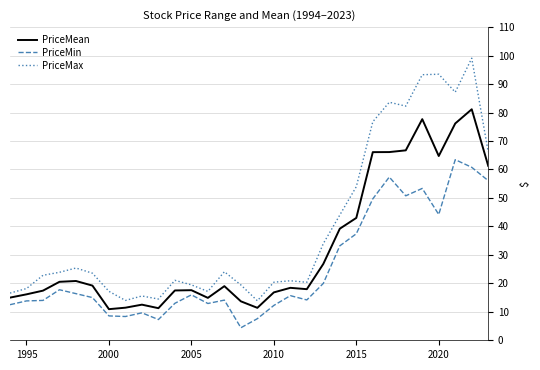

True or false: PriceMin and PriceMax cross at least once.

False